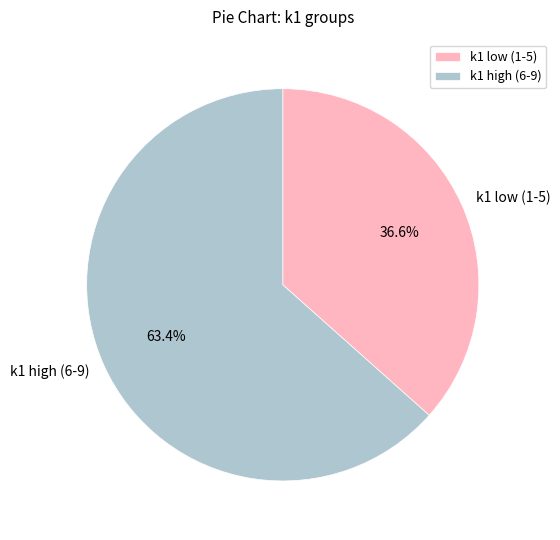

To the nearest percent, what is the average slice percentage?

50%